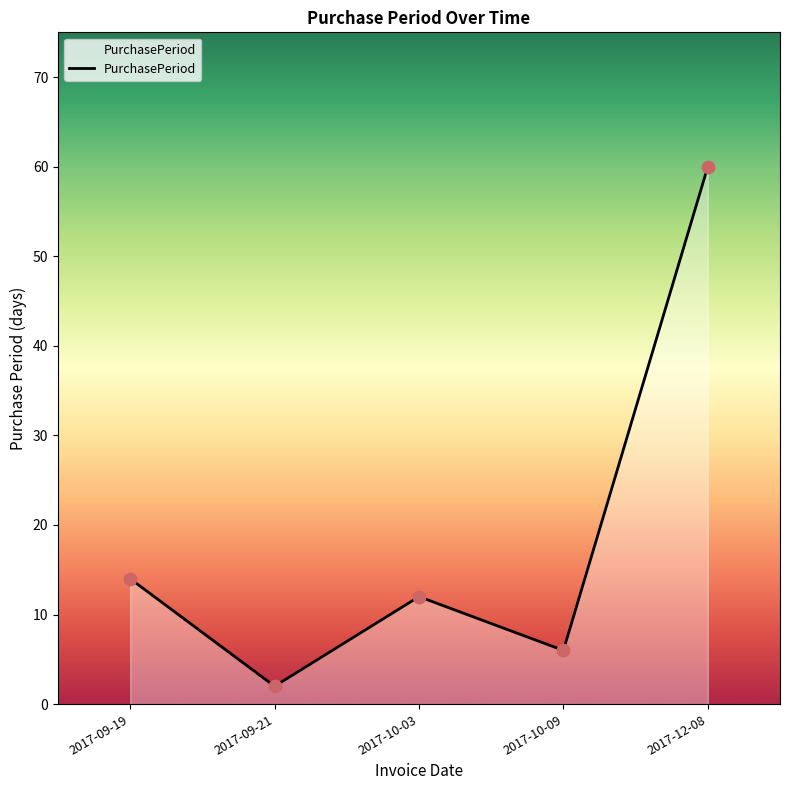

What is the change in value from 2017-09-21 to 2017-10-09?

+4